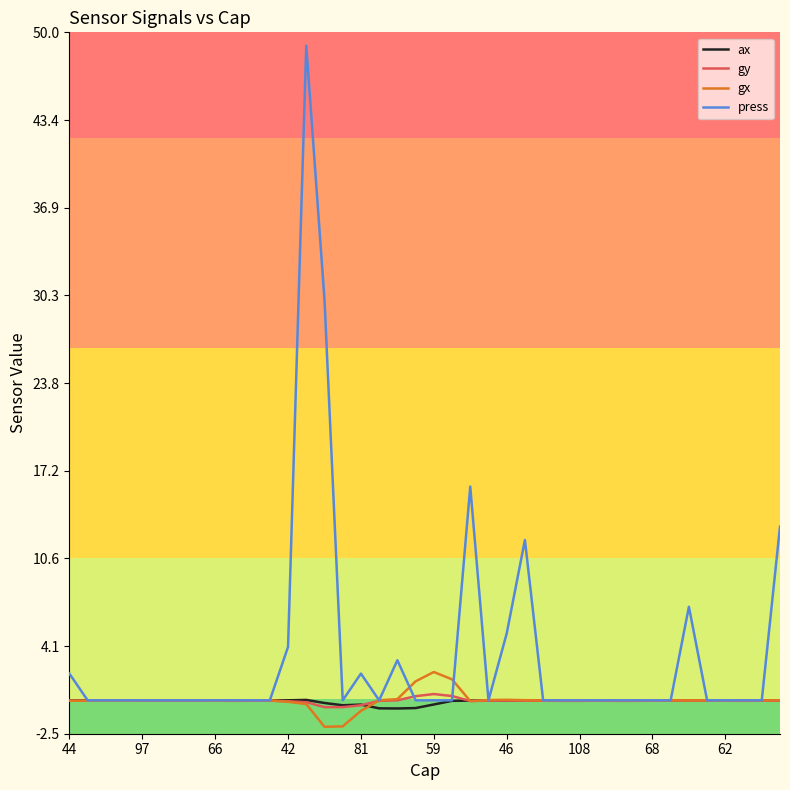

What is the minimum value shown in the chart?

-2.0